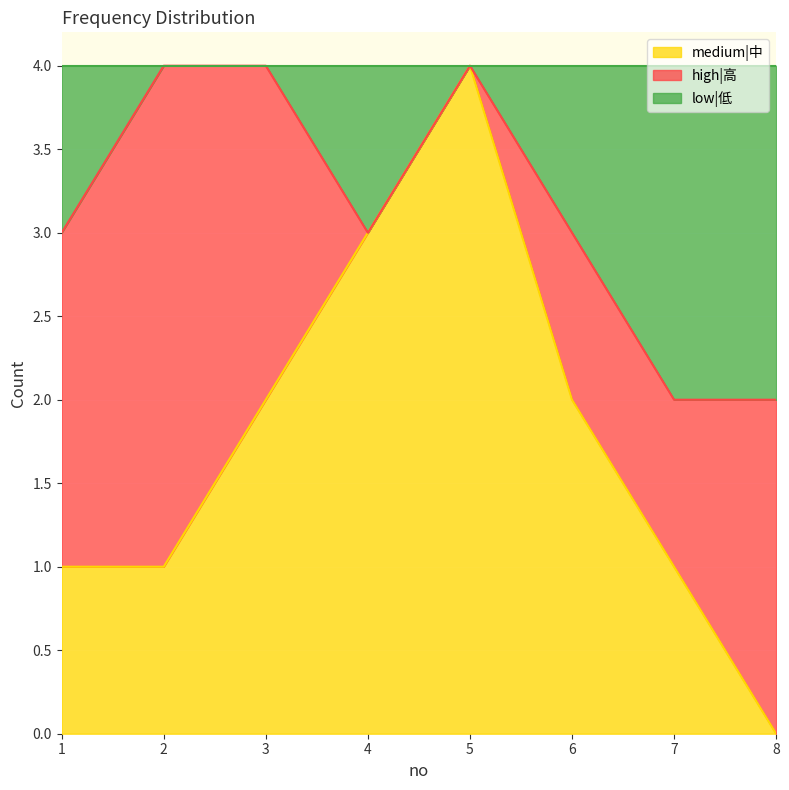

True or false: medium|中 has a value of 1 at 3.

False